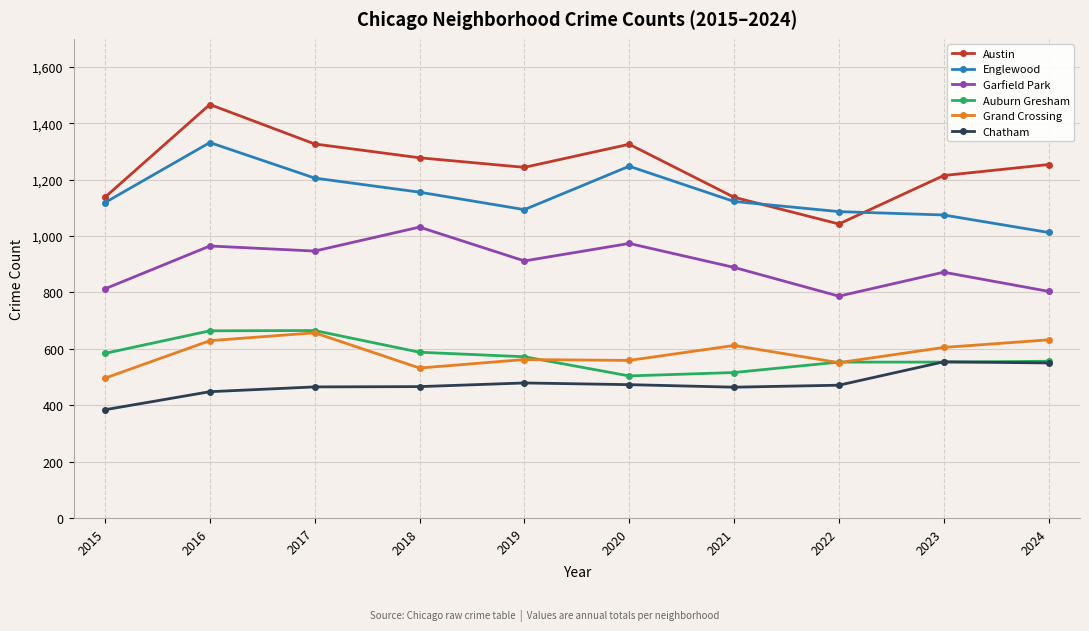

Which series has the largest total across all categories?

Austin